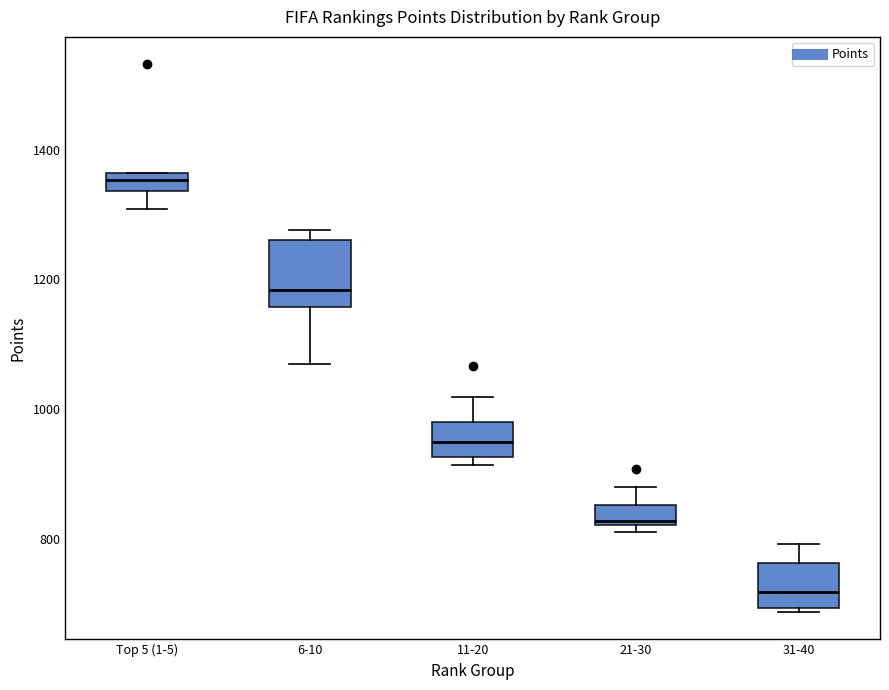

Which box has the highest median line?

Top 5 (1-5)